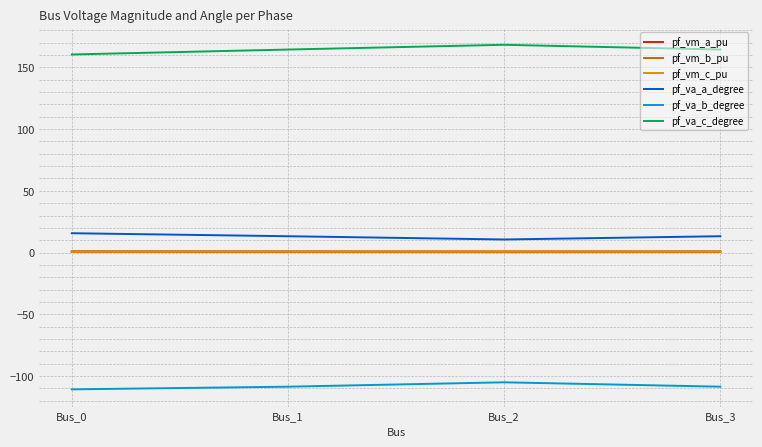

Is the value of pf_va_b_degree at Bus_0 greater than the value of pf_vm_b_pu at Bus_3?

No